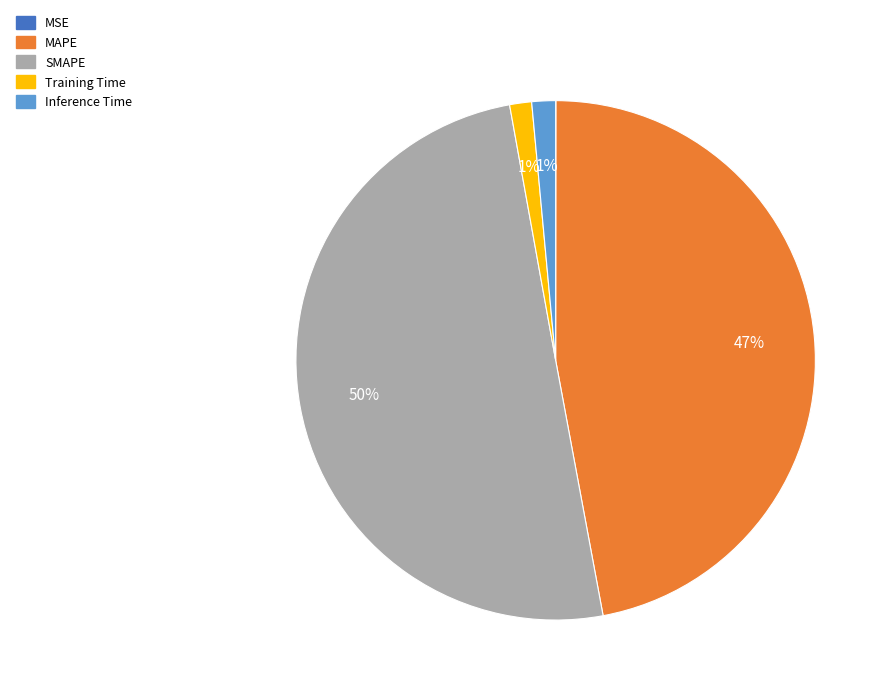

Between Training Time and MAPE, which is larger?

MAPE